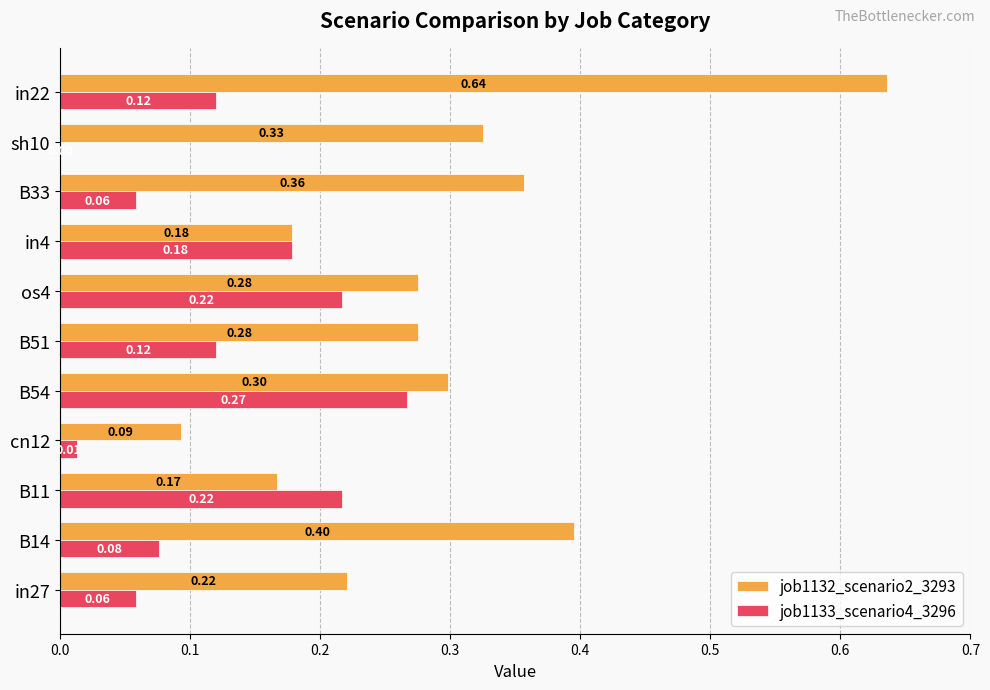

What is the sum of all job1133_scenario4_3296 values?

1.3